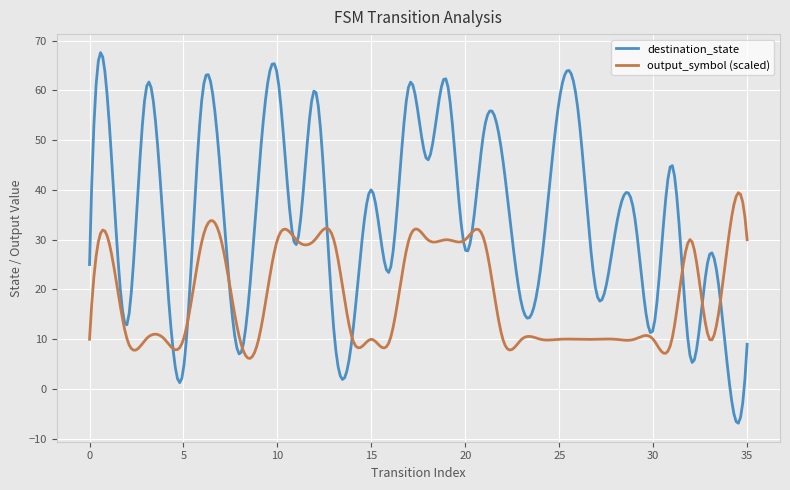

List the series in order of their peak value, highest first.

destination_state, output_symbol (scaled)